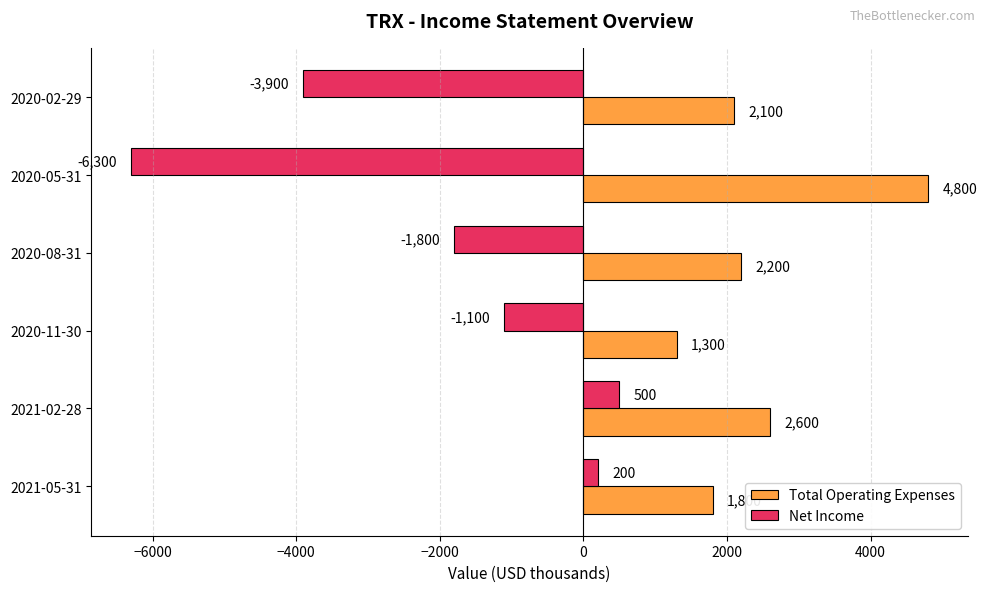

Rank the series at 2021-05-31 from lowest to highest value.

Net Income, Total Operating Expenses